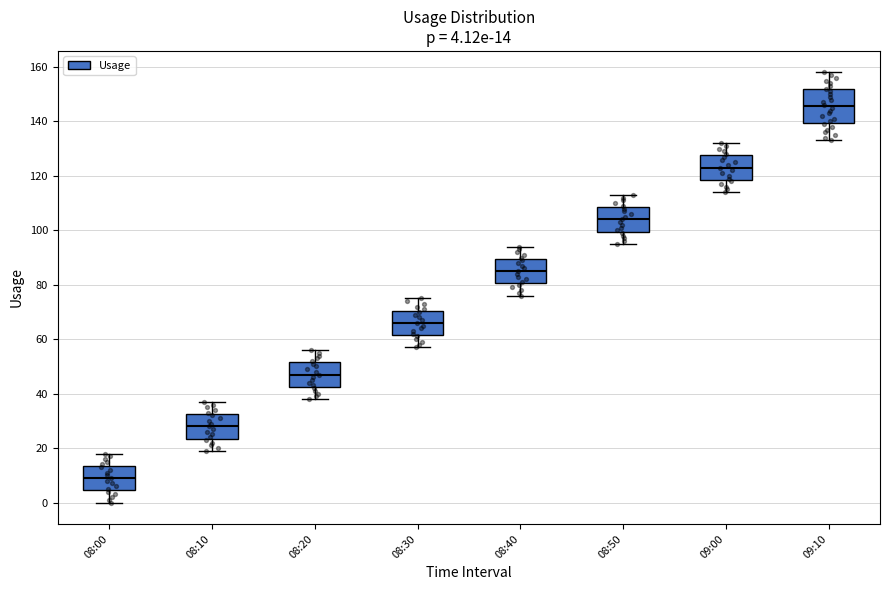

Which box is the tallest, from its lower edge to its upper edge?

09:10